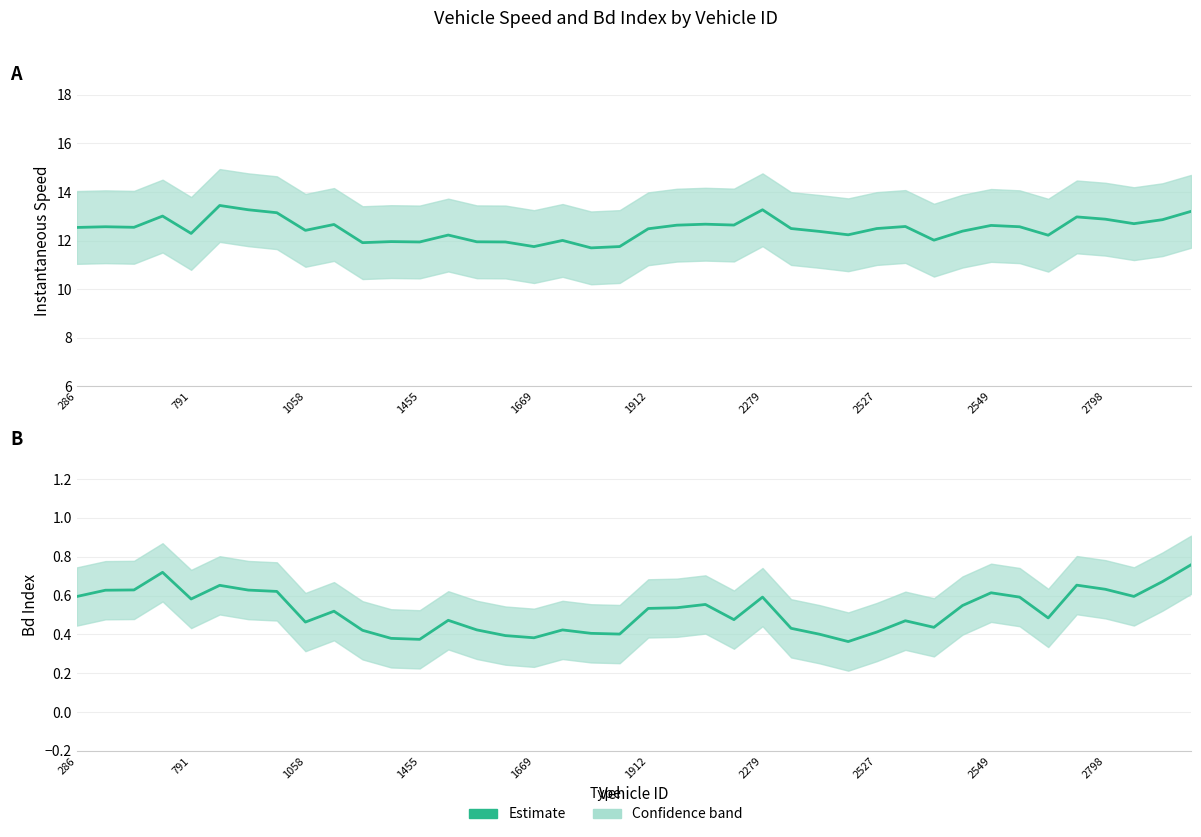

What is the difference between the maximum and second lowest values in the instspeed series?

1.7